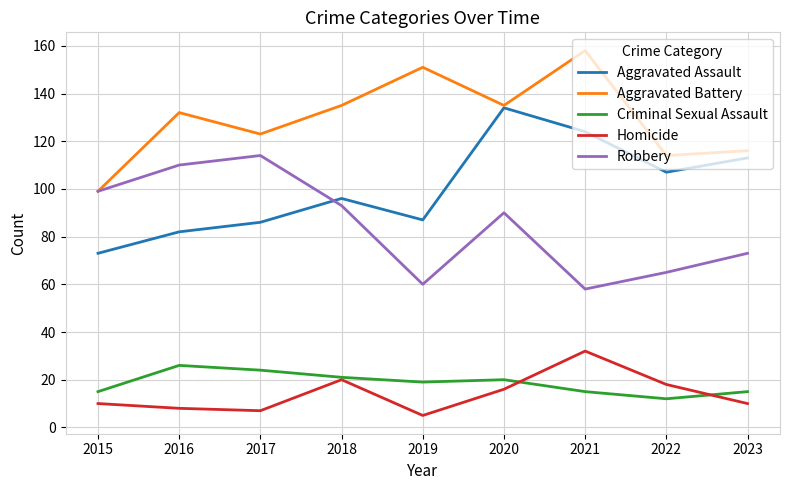

What are all the series names shown in the legend?

Aggravated Assault, Aggravated Battery, Criminal Sexual Assault, Homicide, Robbery